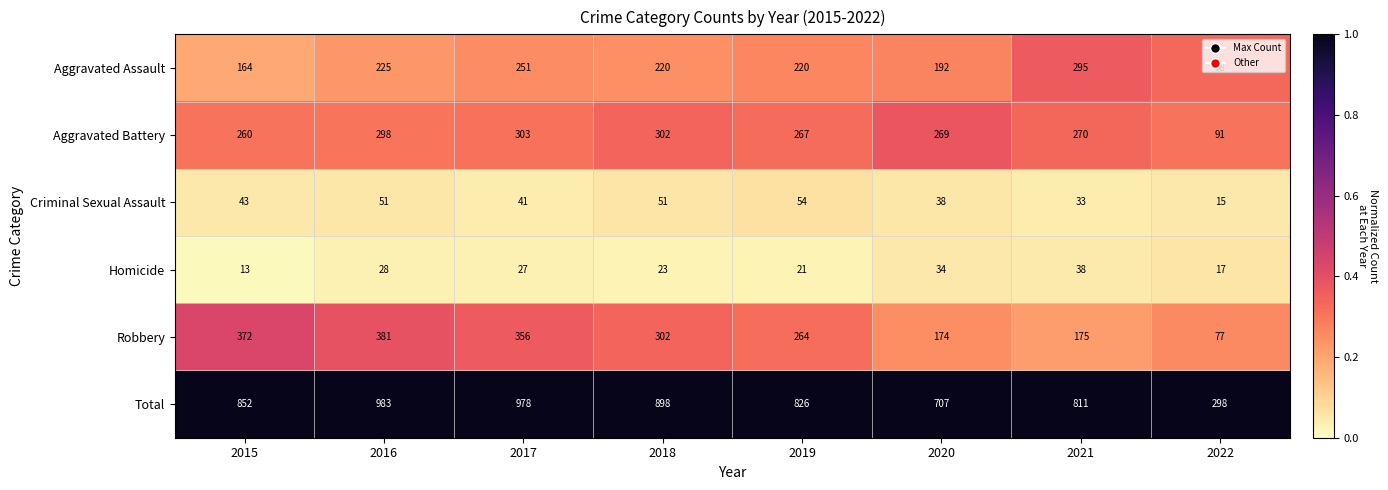

Rank the series at 2022 from lowest to highest value.

Criminal Sexual Assault, Homicide, Robbery, Aggravated Battery, Aggravated Assault, Total